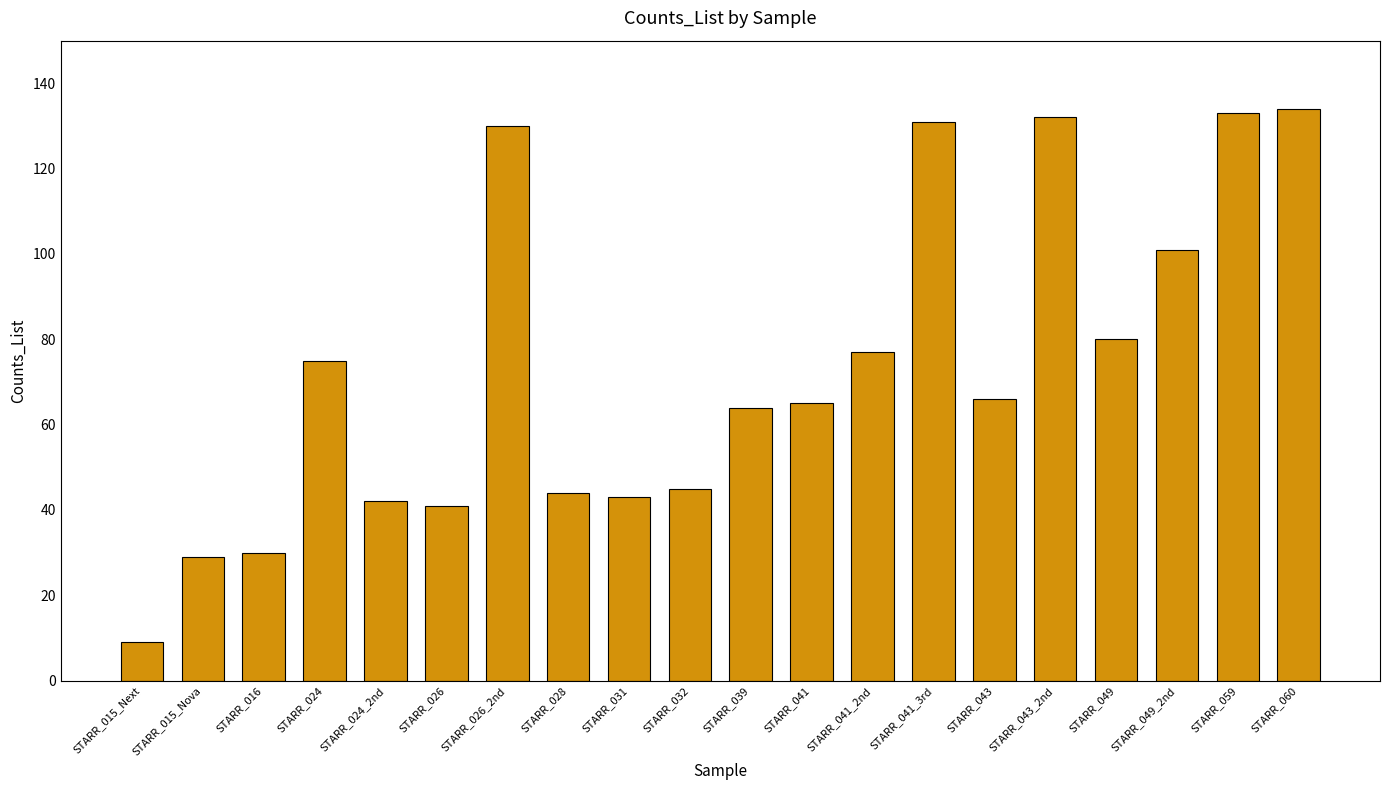

How many values are below 66?

10